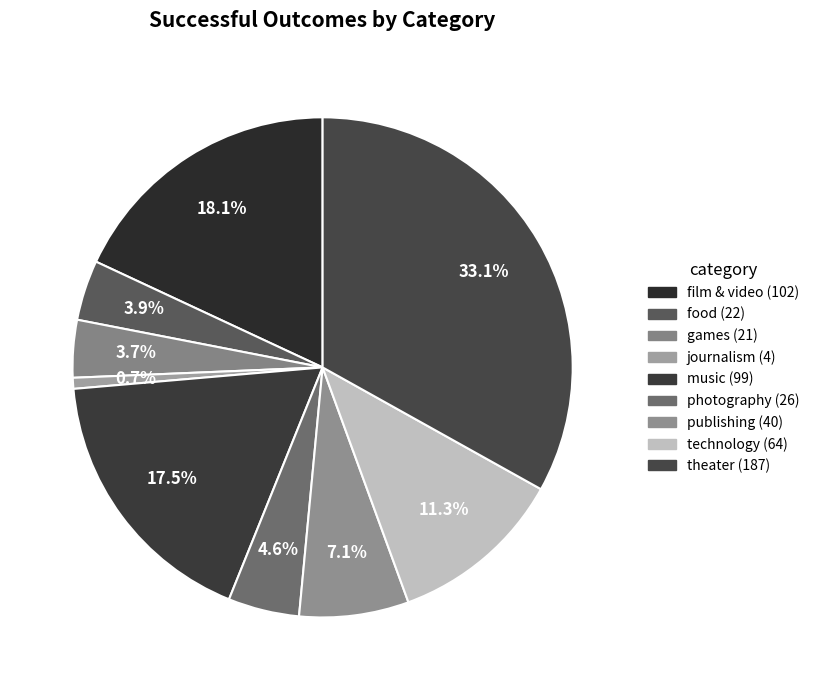

To the nearest percent, what portion does journalism represent?

1%